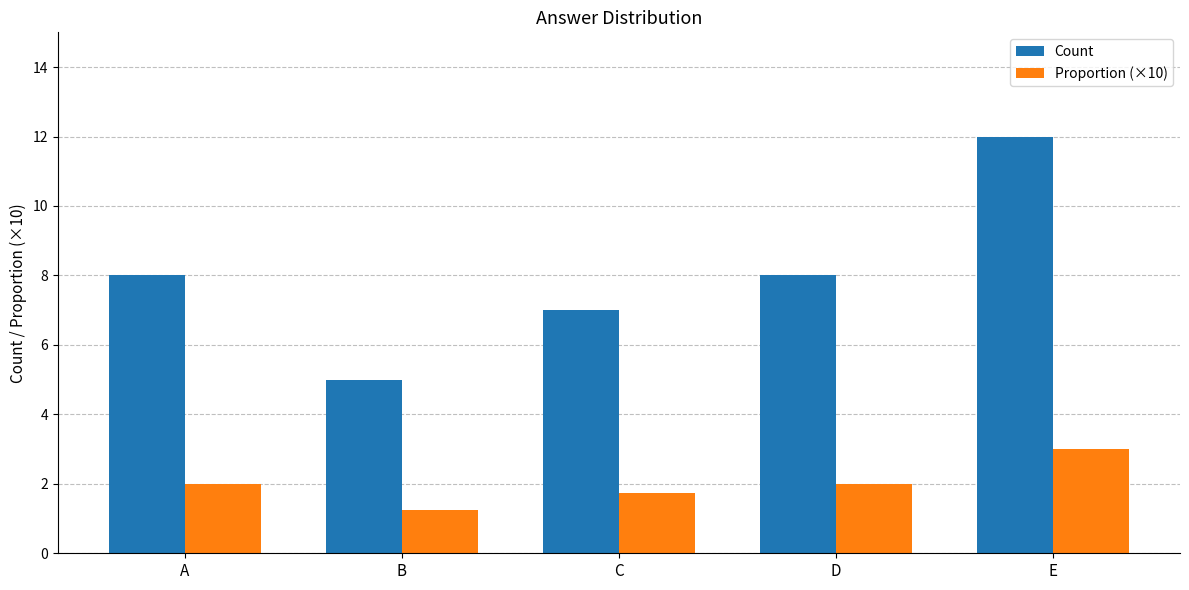

What is the approximate value of Count at D?

8.0